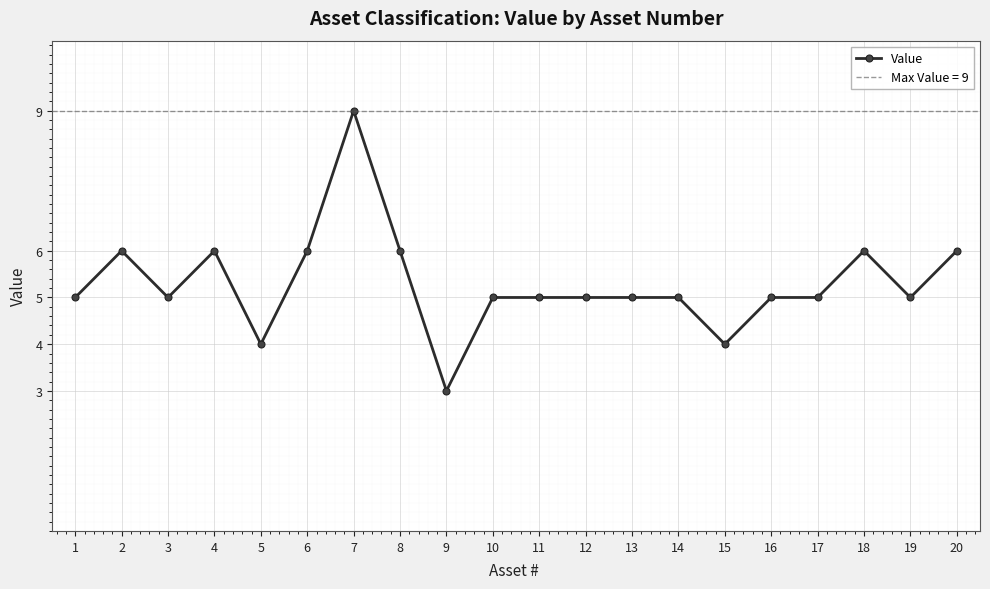

Where is the first local minimum?

3